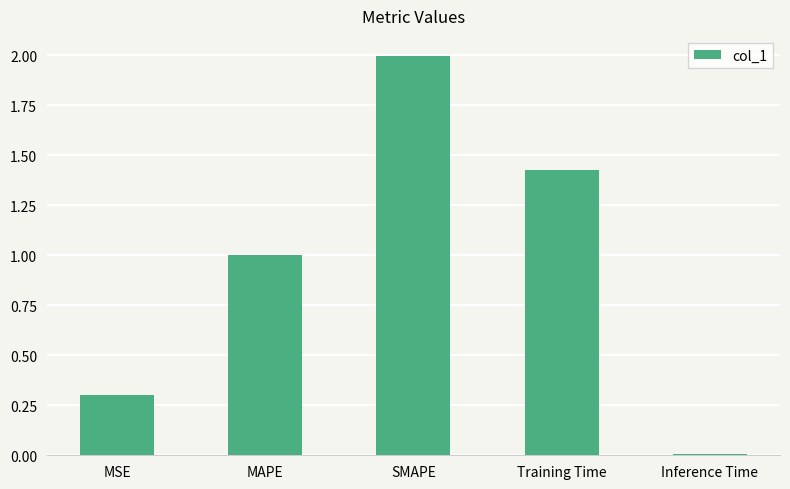

What is the label of the 1st bar from the right?

Inference Time